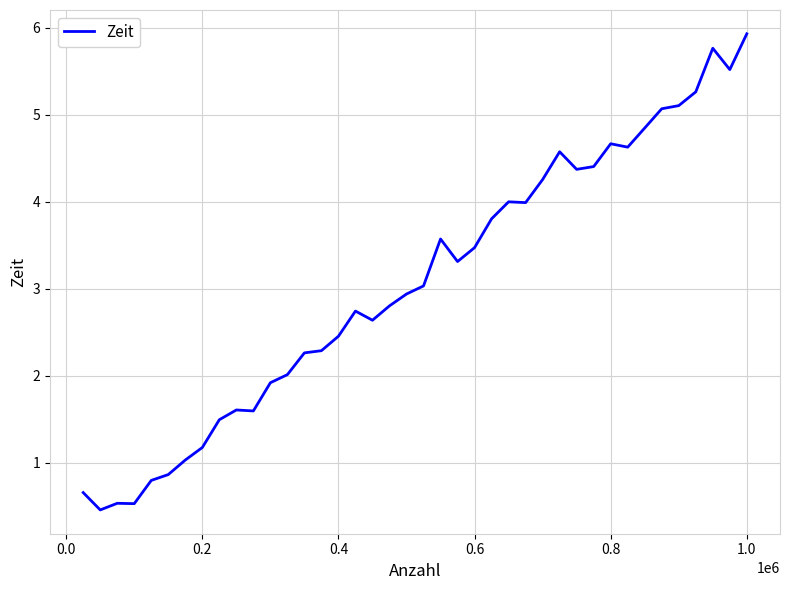

What is the difference between the maximum and minimum values?

5.5